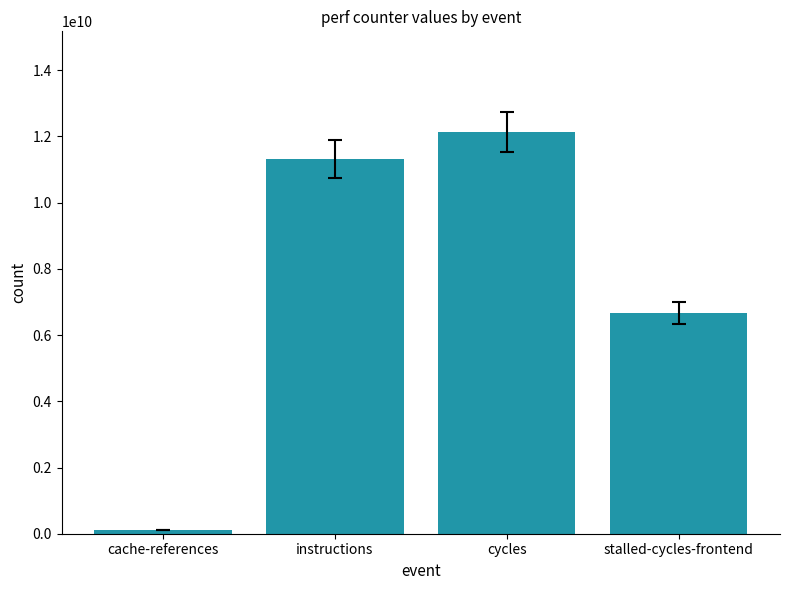

What is the label of the 4th bar from the left?

stalled-cycles-frontend